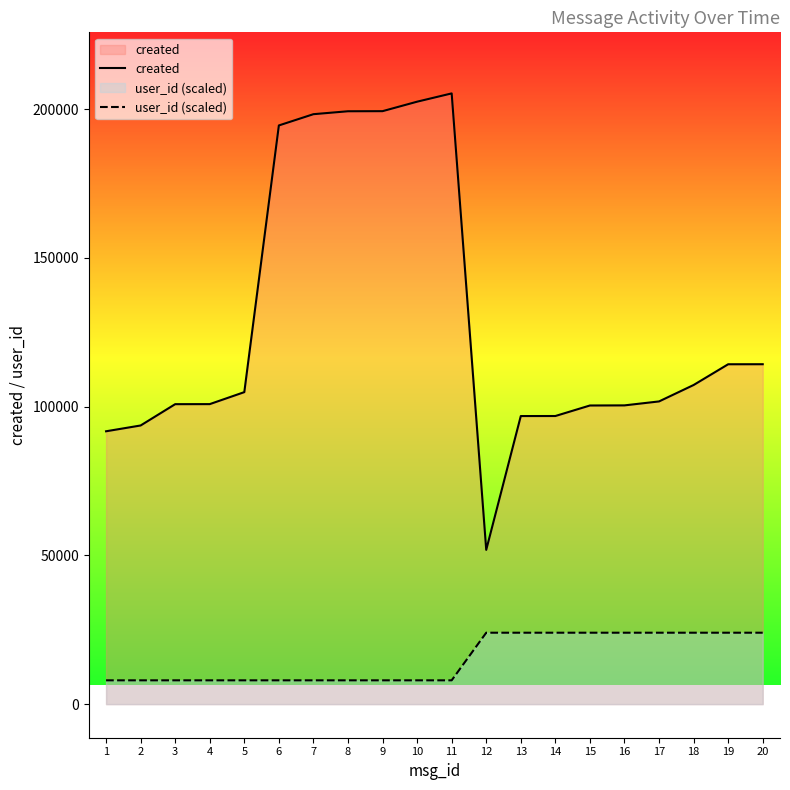

Read the user_id (scaled) value at 19, to the nearest 10.

24000